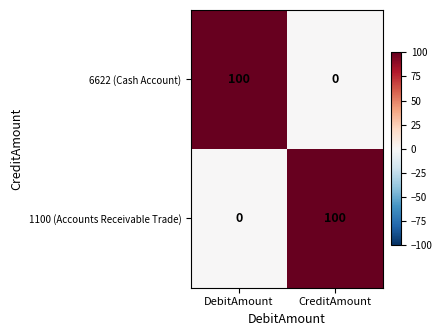

Which category has the lowest value in the 6622 (Cash Account) series?

CreditAmount